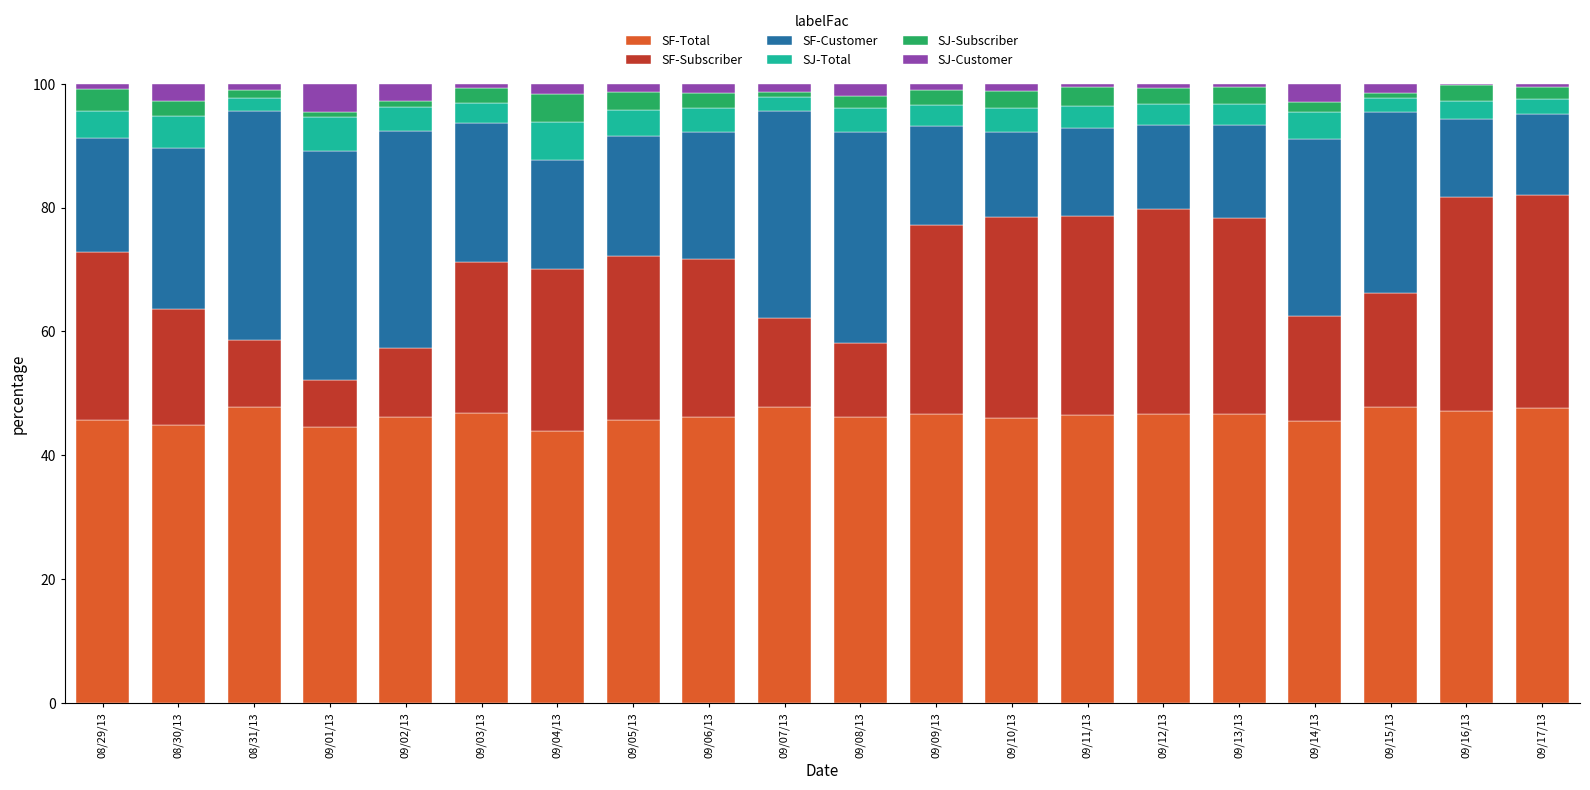

What is the highest value of the SF-Total series?

47.8